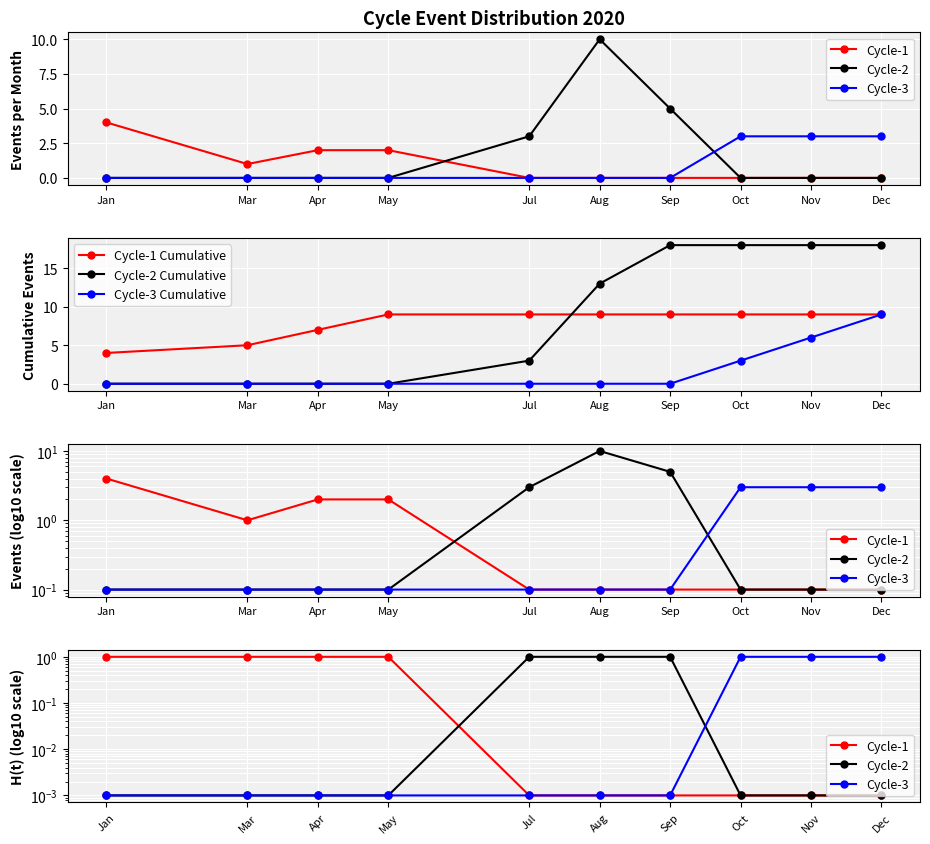

What is the sum of the Cycle-1 Cumulative values at Sep and May?

18